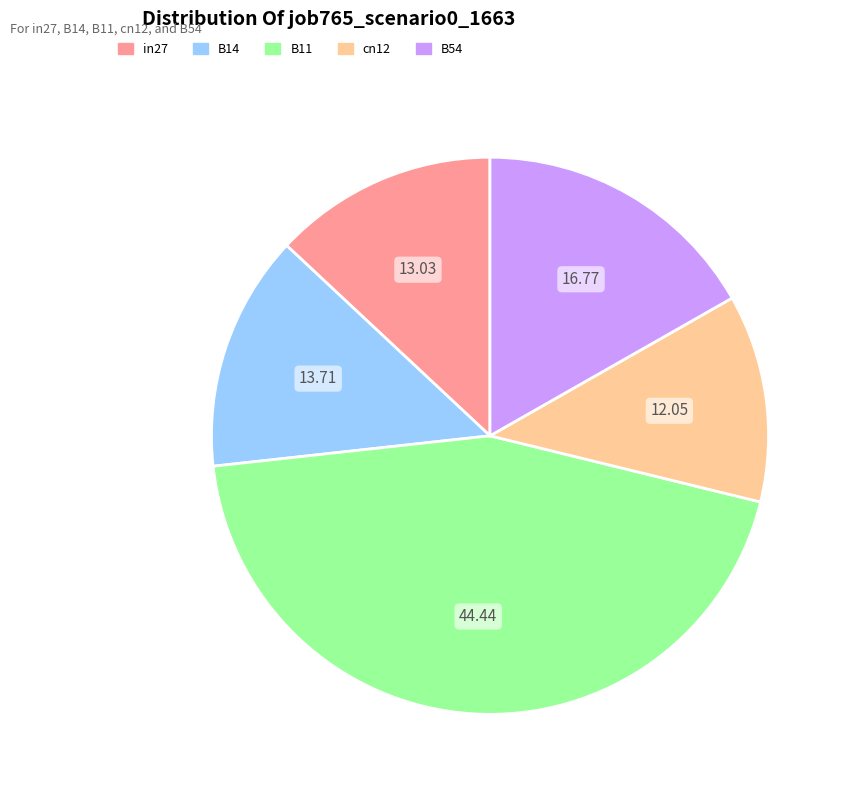

Is there any slice that represents more than half of the pie?

No